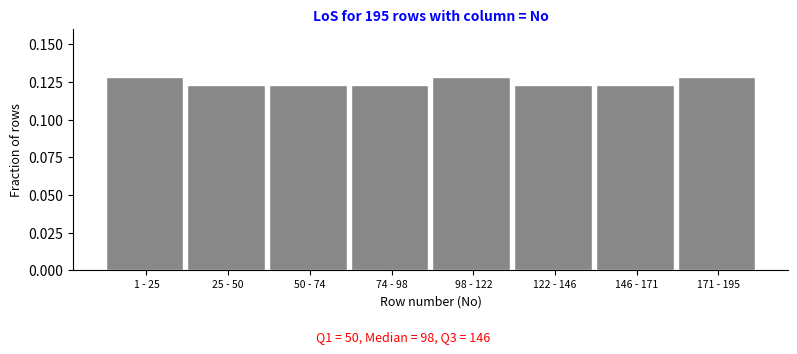

What is the sum of all values?

1.0